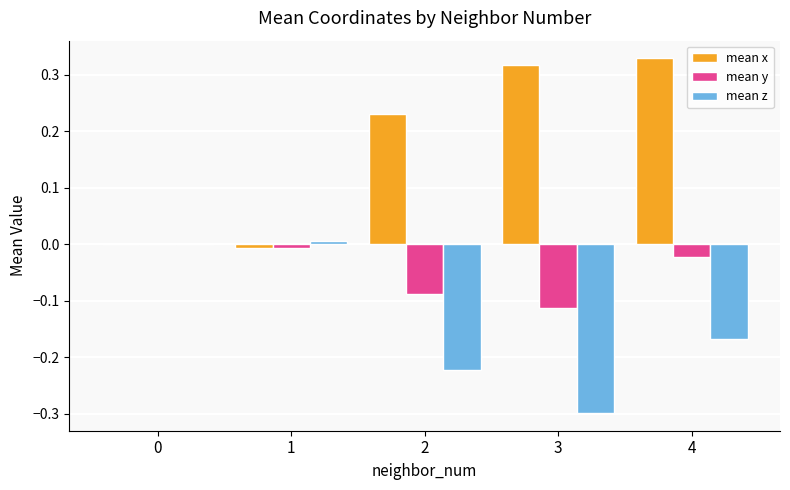

At which category is the sum across all series the highest?

4